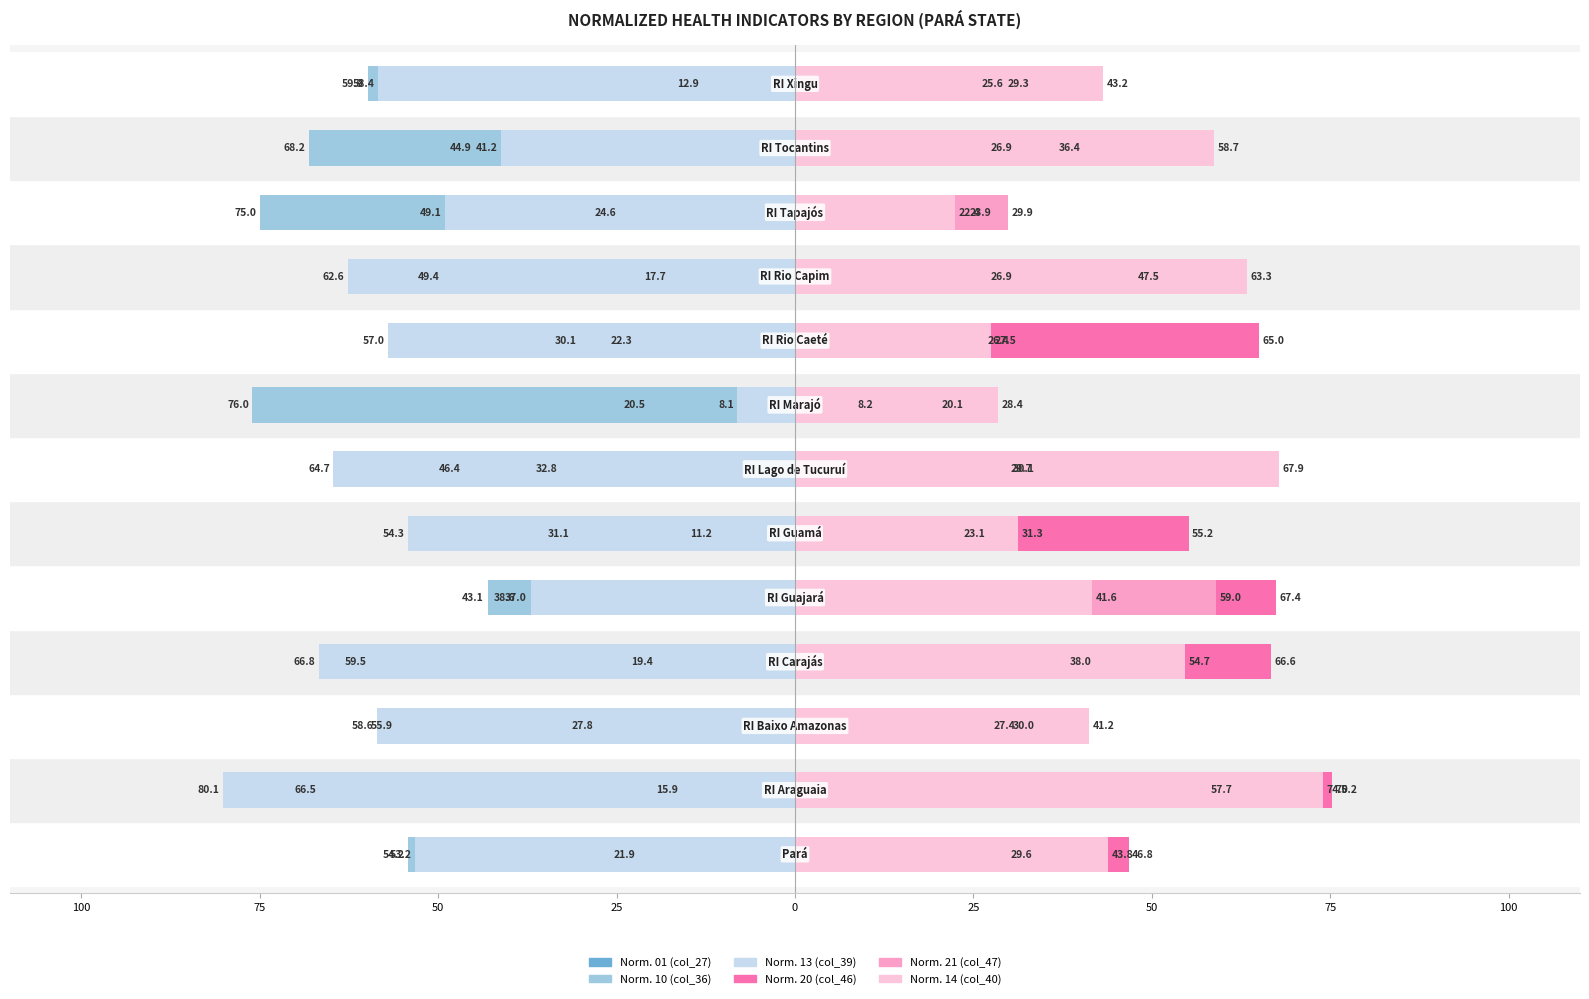

Is it true that Norm. 01 (col_27) equals -19.6 at 25?

False